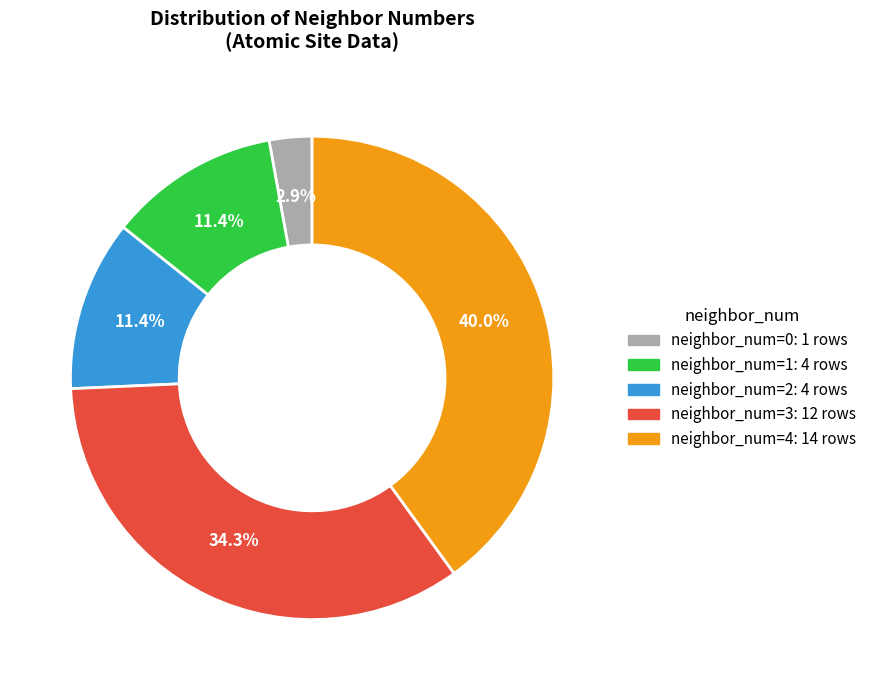

Which has a higher value, neighbor_num=3: 12 rows or neighbor_num=2: 4 rows?

neighbor_num=3: 12 rows